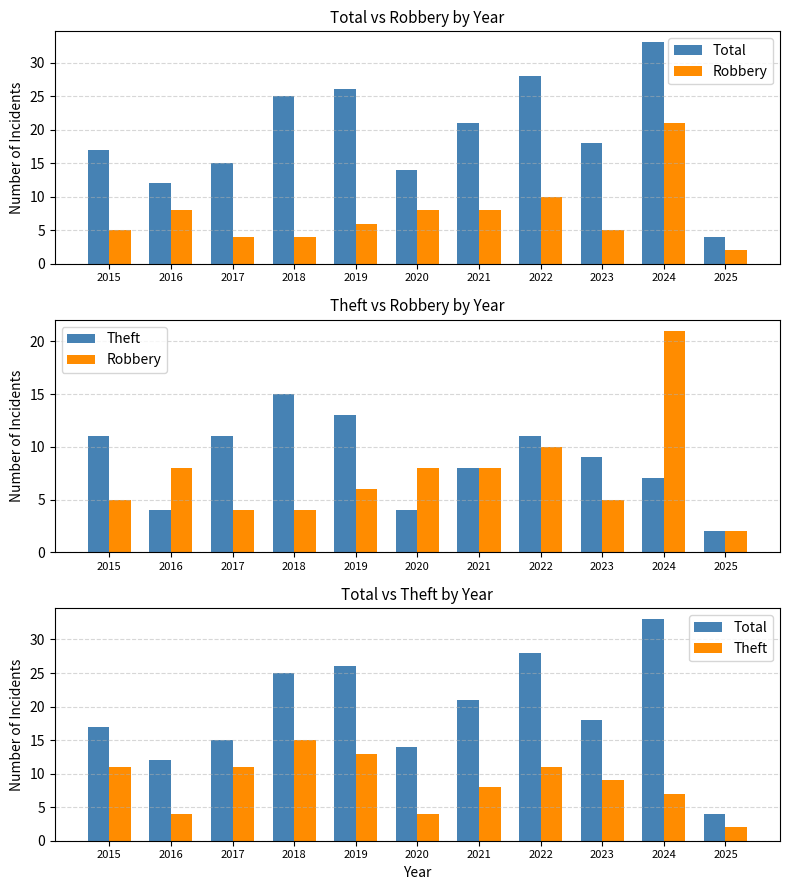

List the labels in order of Theft value, smallest first.

2025, 2016, 2020, 2024, 2021, 2023, 2015, 2017, 2022, 2019, 2018